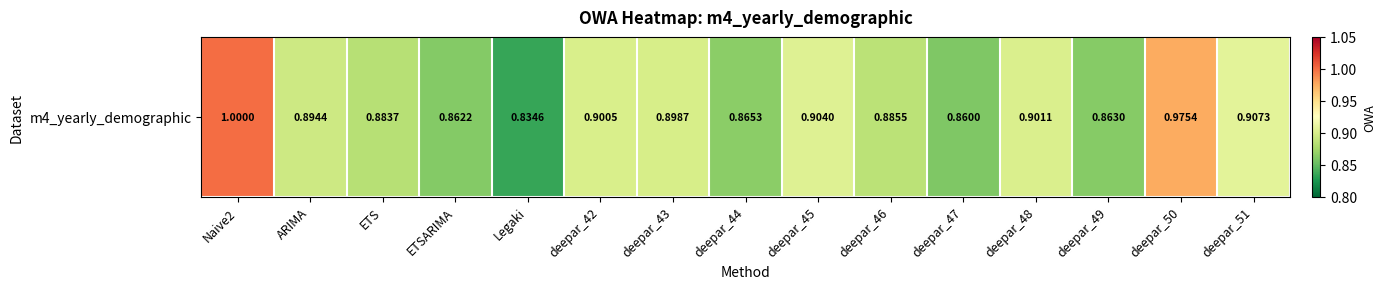

Is it true that the value at ARIMA is 1.5?

False